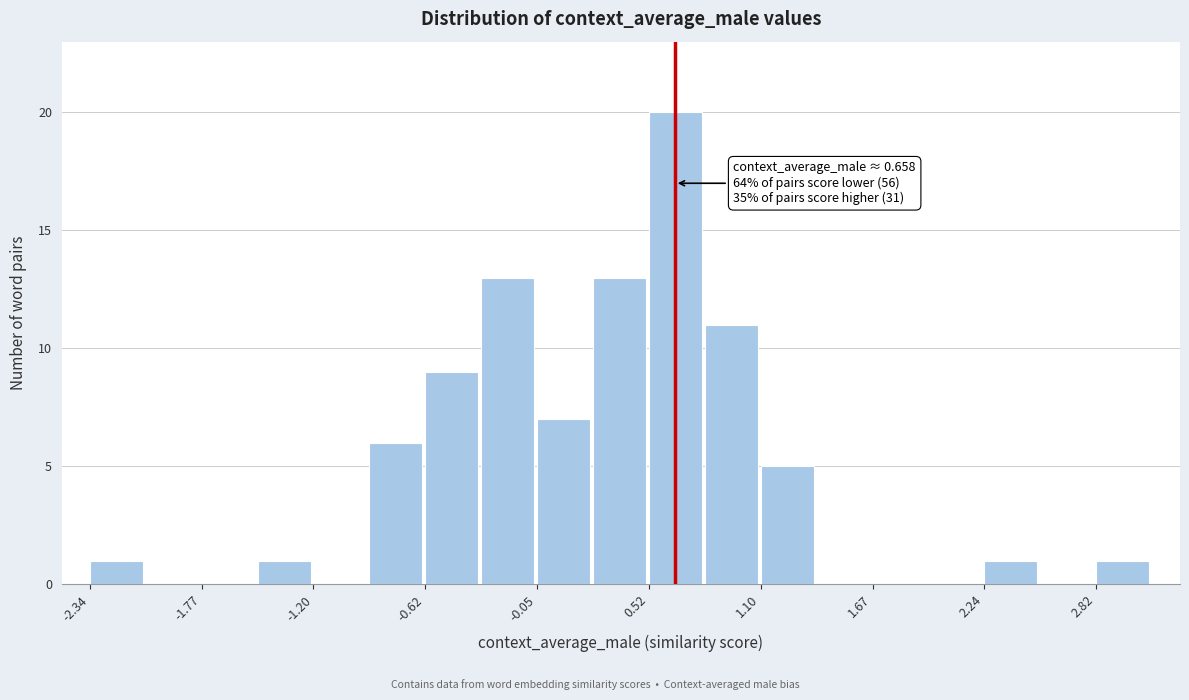

Read against the x-axis, roughly where is the centre of the tallest bar?

0.7